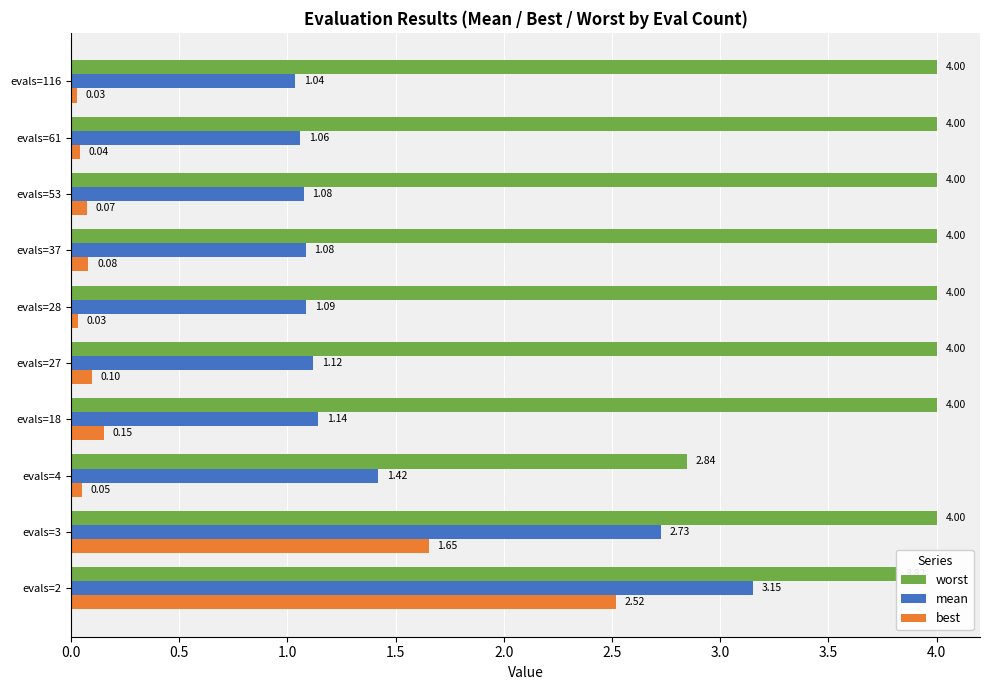

What is the average value of the worst series?

3.9